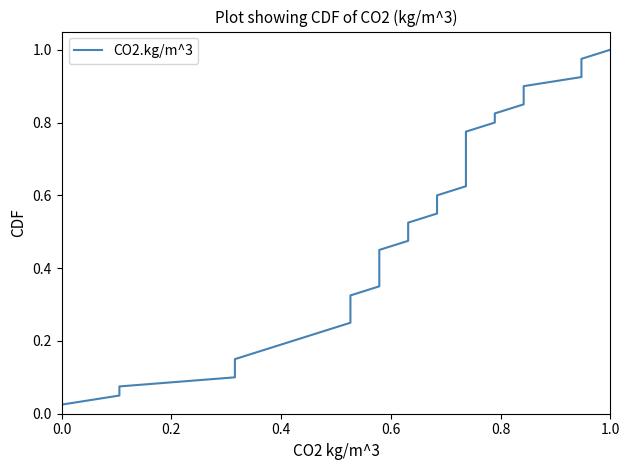

True or false: there are more than 2 points higher than both neighbors.

False